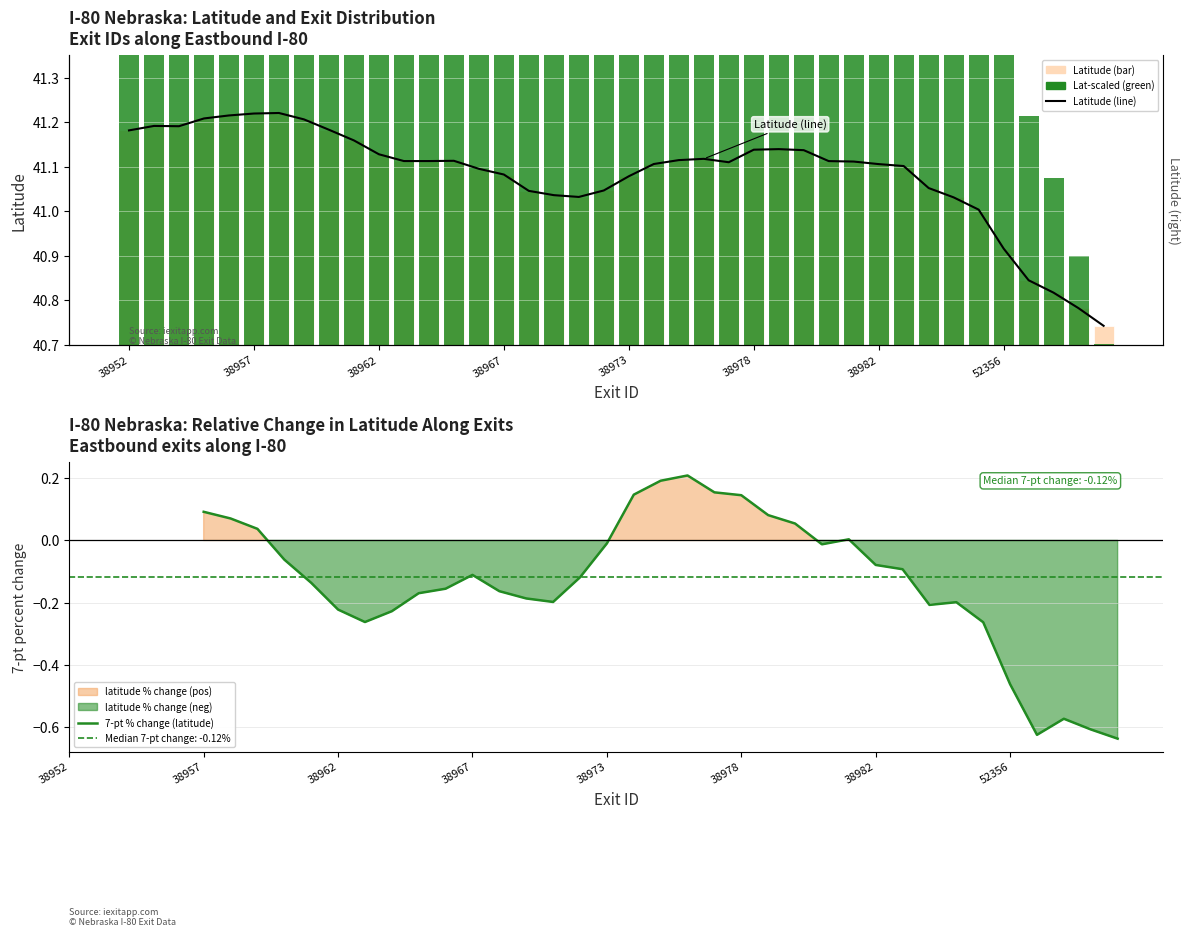

The value of latitude (line) at 38952 is 23.9. True or false?

False